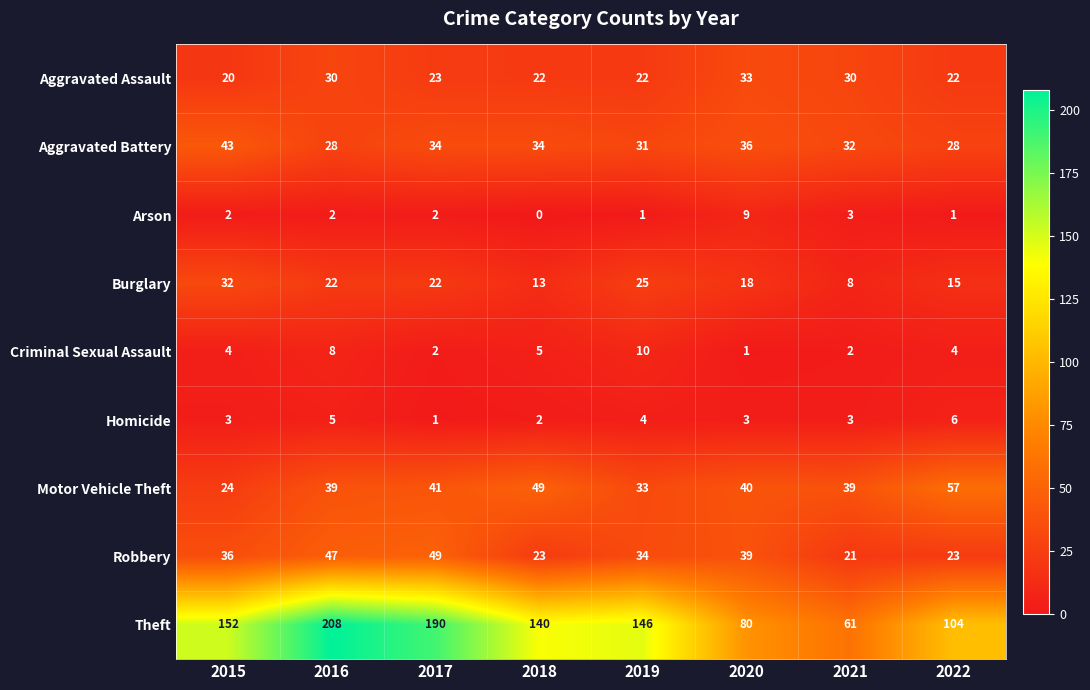

List the series in order of their peak value, highest first.

Theft, Motor Vehicle Theft, Robbery, Aggravated Battery, Aggravated Assault, Burglary, Criminal Sexual Assault, Arson, Homicide